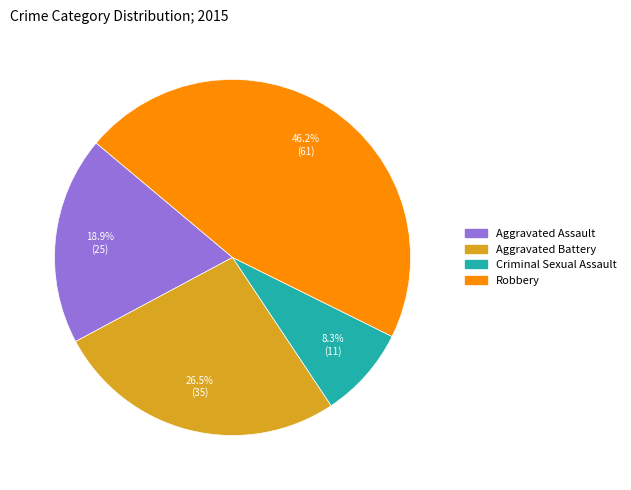

How many slices are in this pie chart?

4